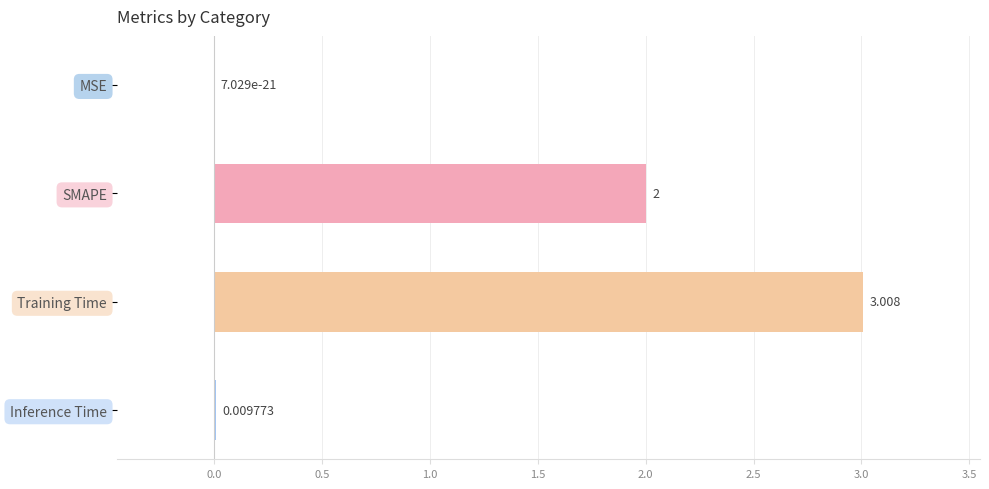

Are the bars grouped side by side (vs. stacked)?

No